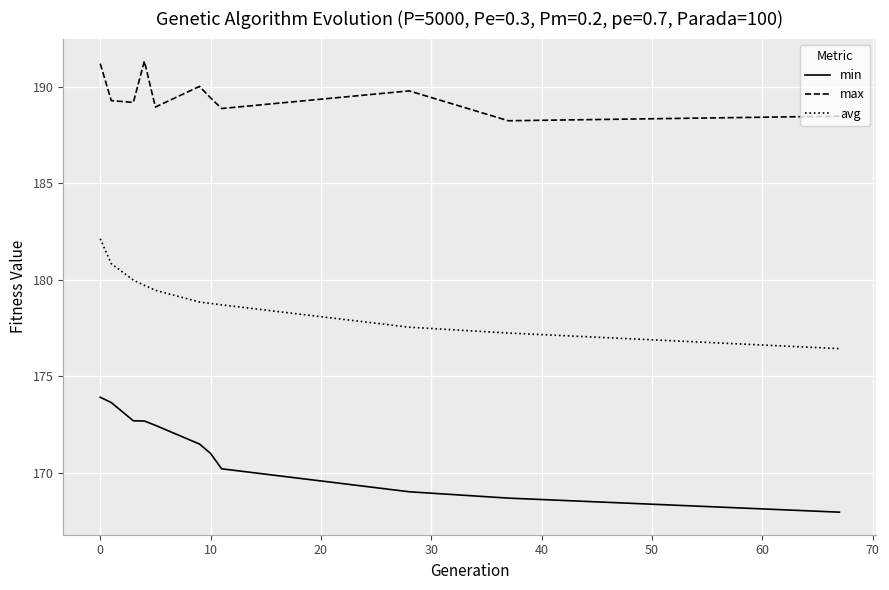

How many lines are shown in the chart?

3